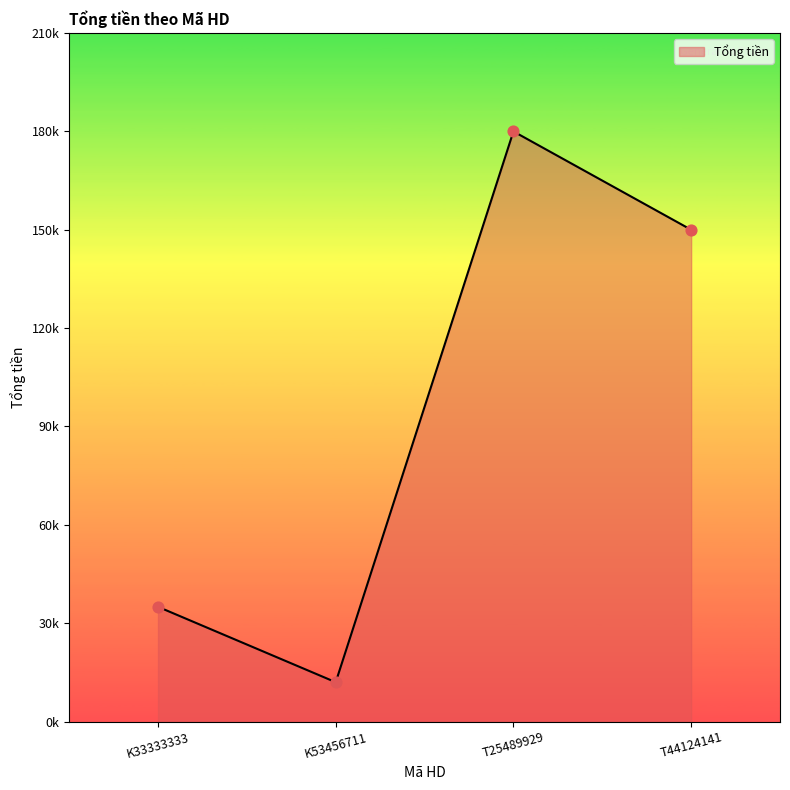

Approximately how many times larger is the value at K33333333 compared to K53456711?

2.9